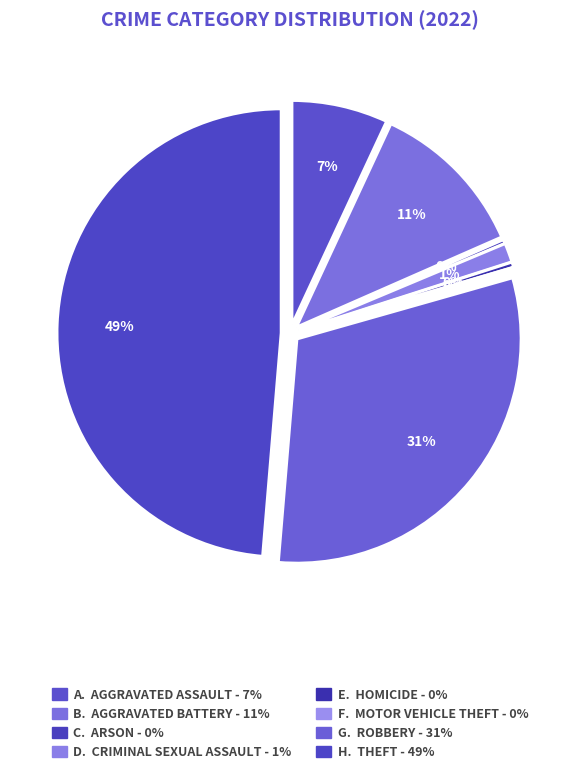

Rank the categories by value from lowest to highest.

Motor Vehicle Theft, Arson, Homicide, Criminal Sexual Assault, Aggravated Assault, Aggravated Battery, Robbery, Theft